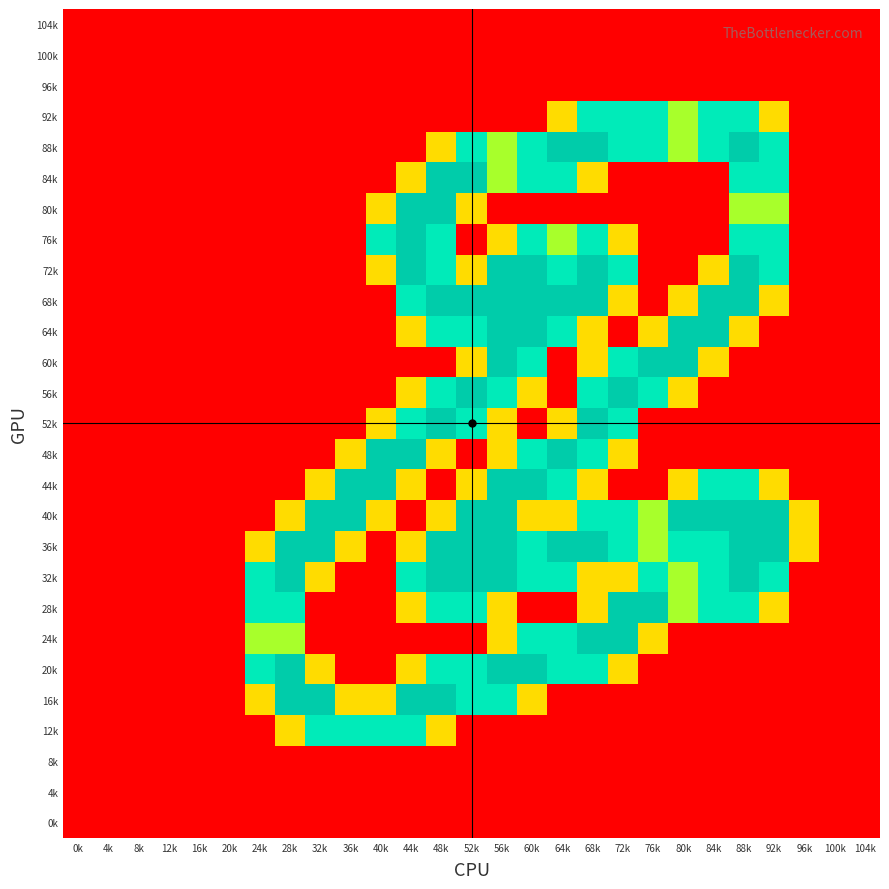

Which label corresponds to the largest value in the chart?

64k